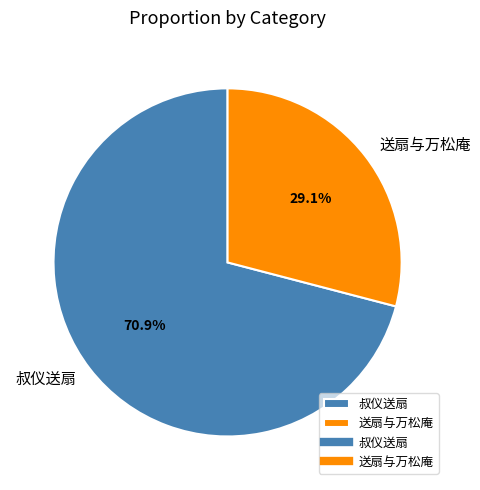

Which slice is the smallest?

送扇与万松庵